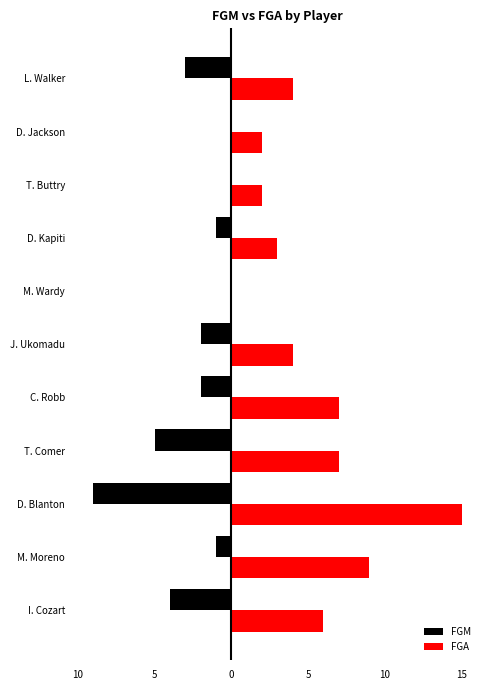

What are all the series names shown in the legend?

FGM, FGA